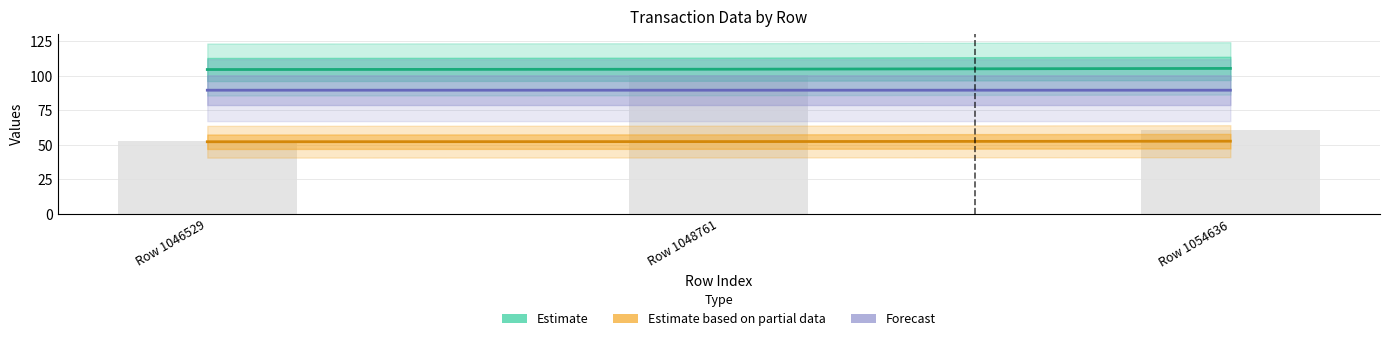

What is the value of the Forecast bar at the 3rd from the left?

89.7